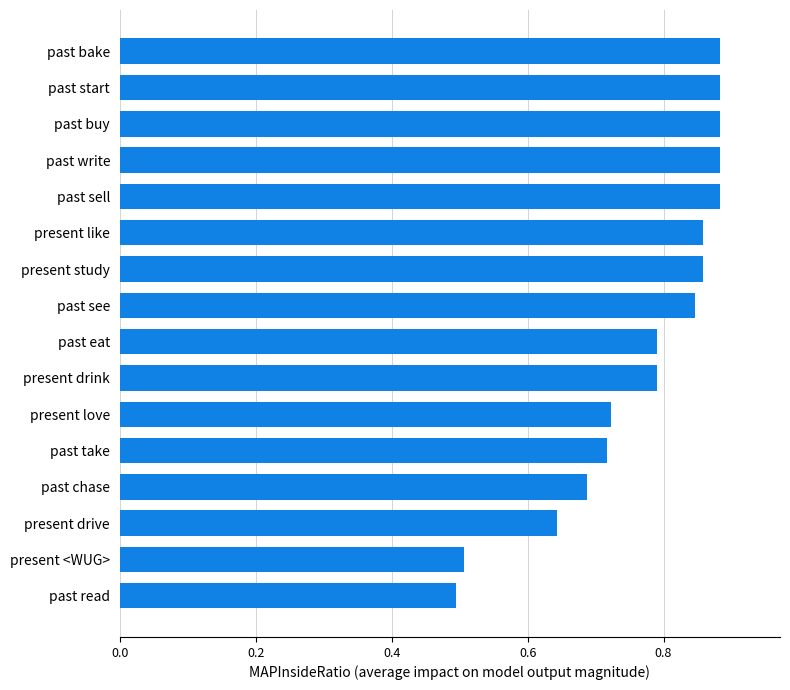

Is it true that the value at present drink is 1.1?

False